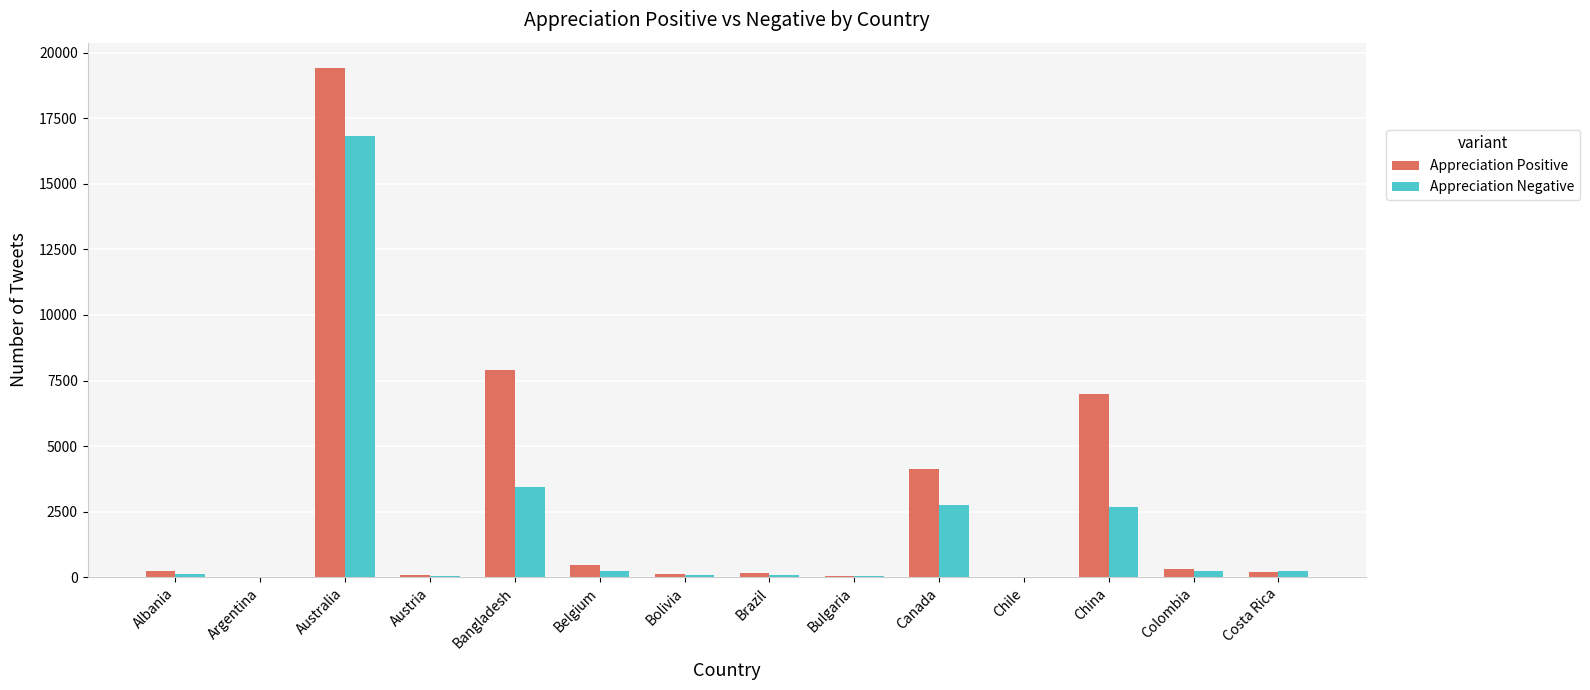

Which series has the largest total across all categories?

Appreciation Positive